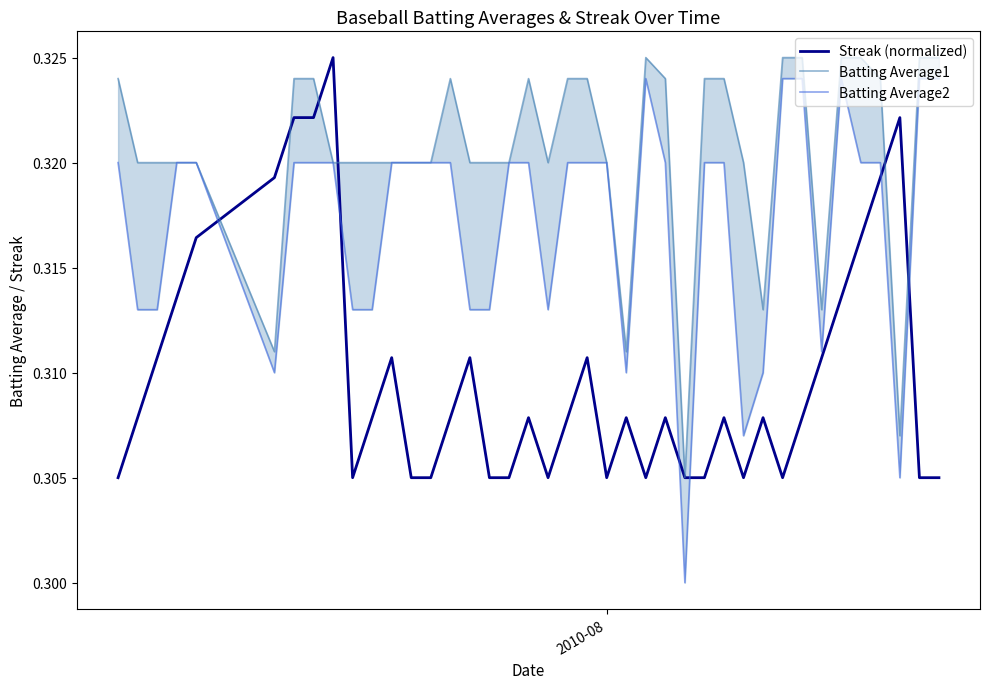

Where is Streak (normalized) nearest to the value 0?

2010-08